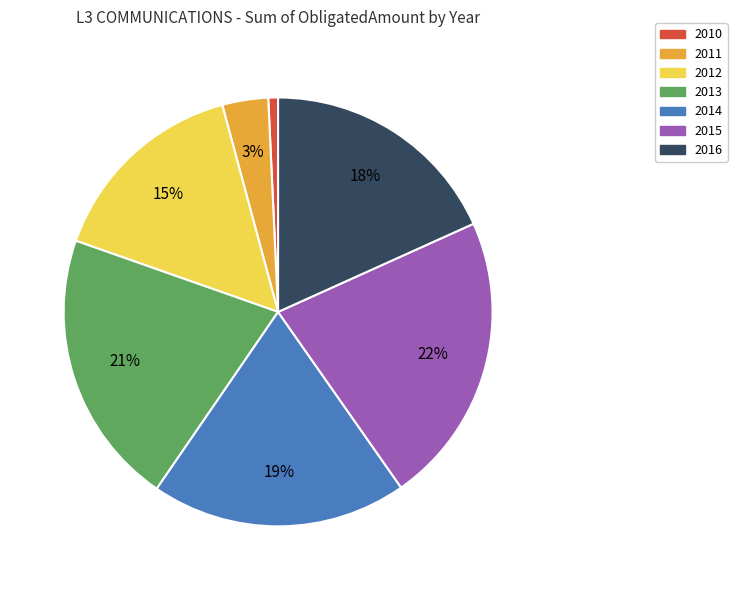

Rank the categories by value from highest to lowest.

2015, 2013, 2014, 2016, 2012, 2011, 2010